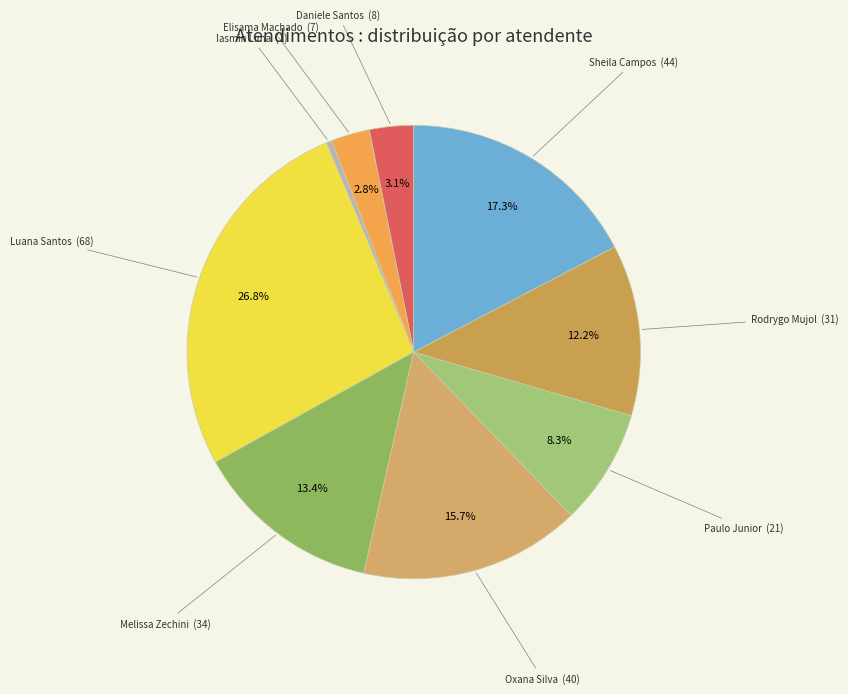

How many segments does this pie chart have?

9